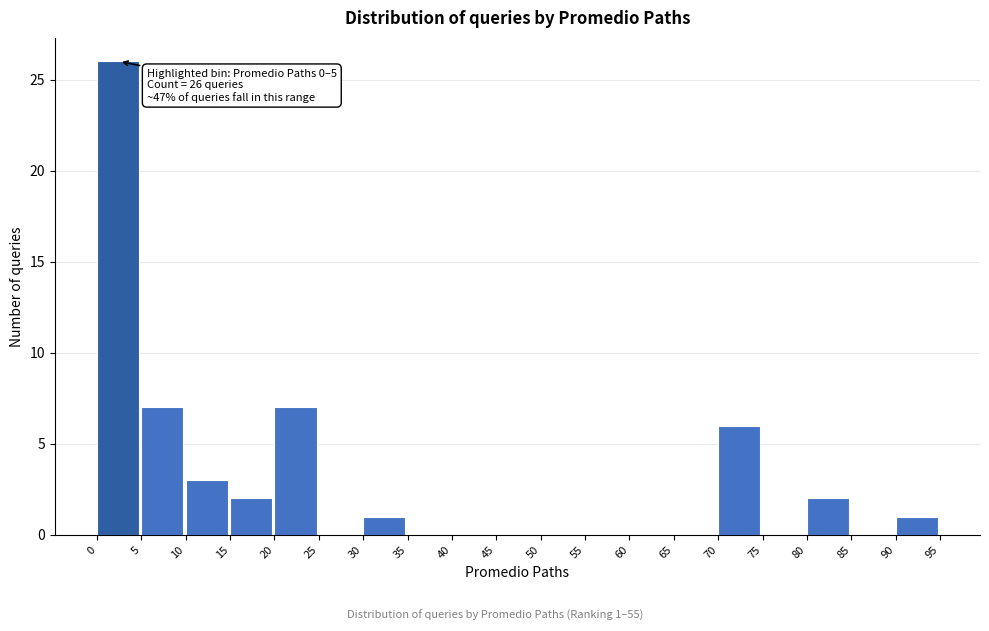

Over which range of the x-axis is the bar tallest?

0 to 5